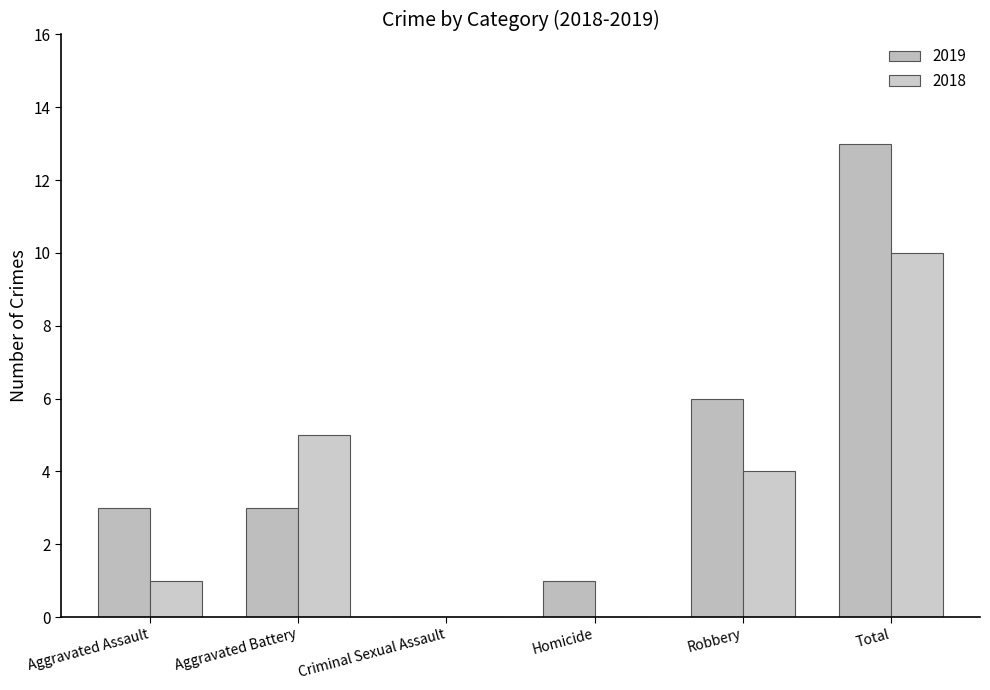

Which series has the largest total across all categories?

2019